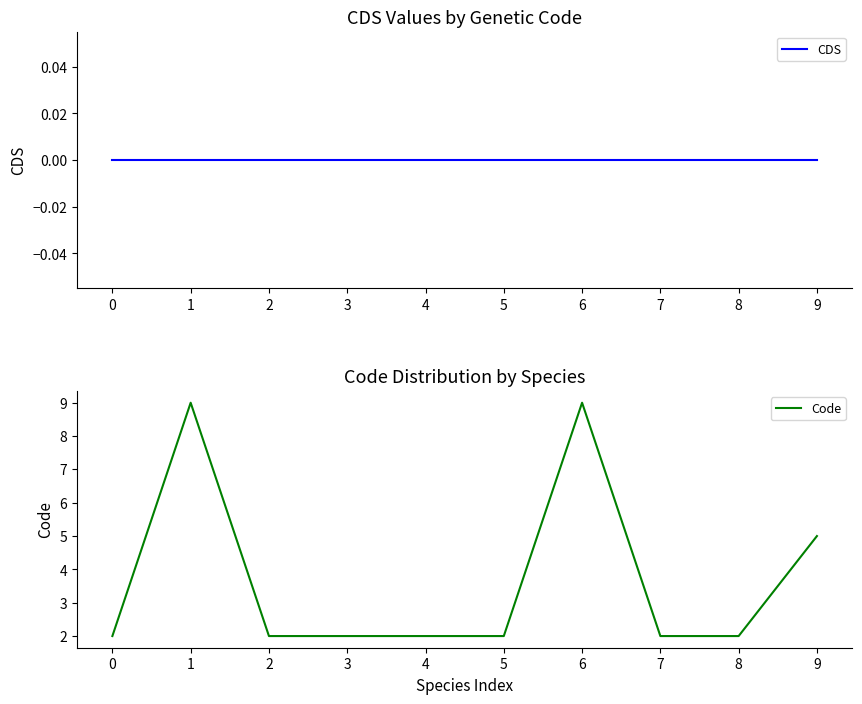

True or false: Code and CDS cross at least once.

False